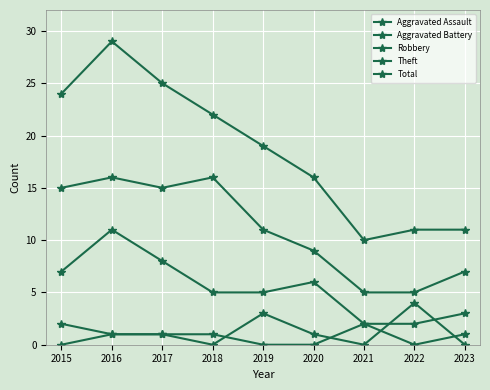

What is the sum of all Total values?

167